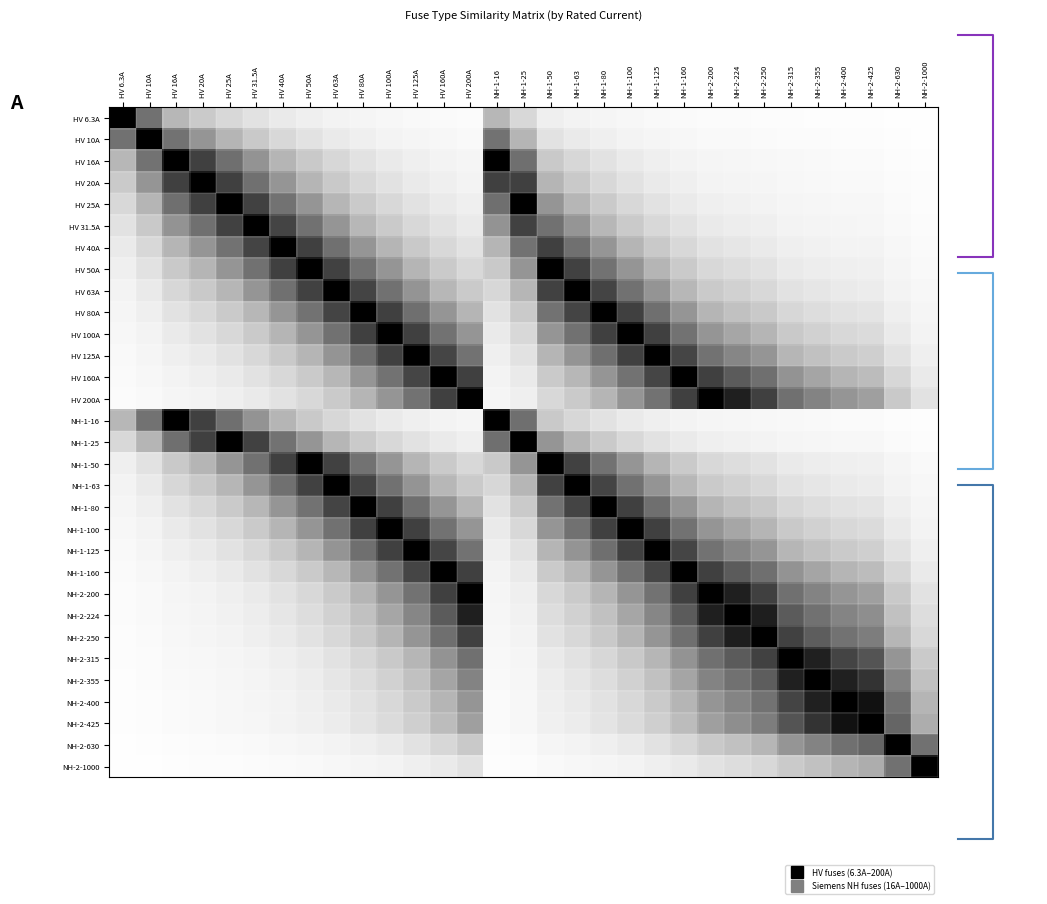

Which category has the highest value in the HV 10A series?

HV 10A